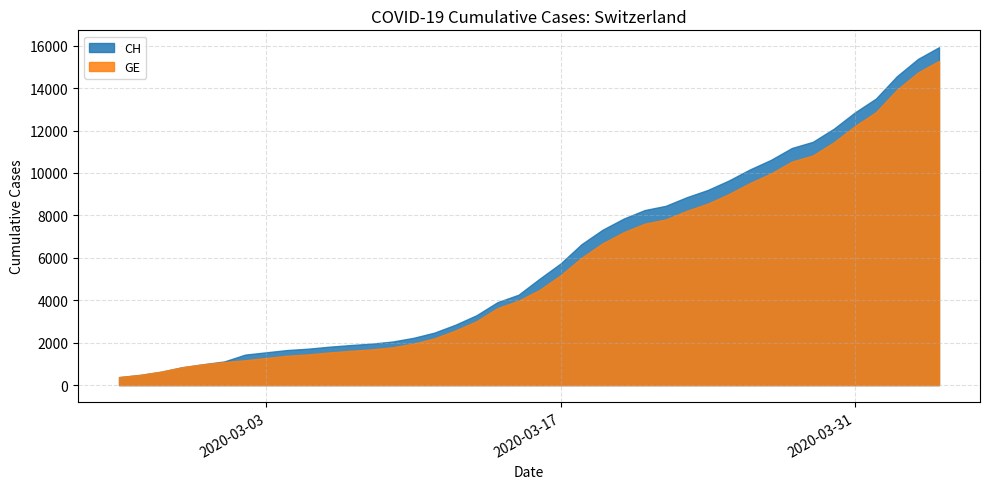

Is the value of CH at 2020-03-23 greater than the value of GE at 2020-04-04?

No